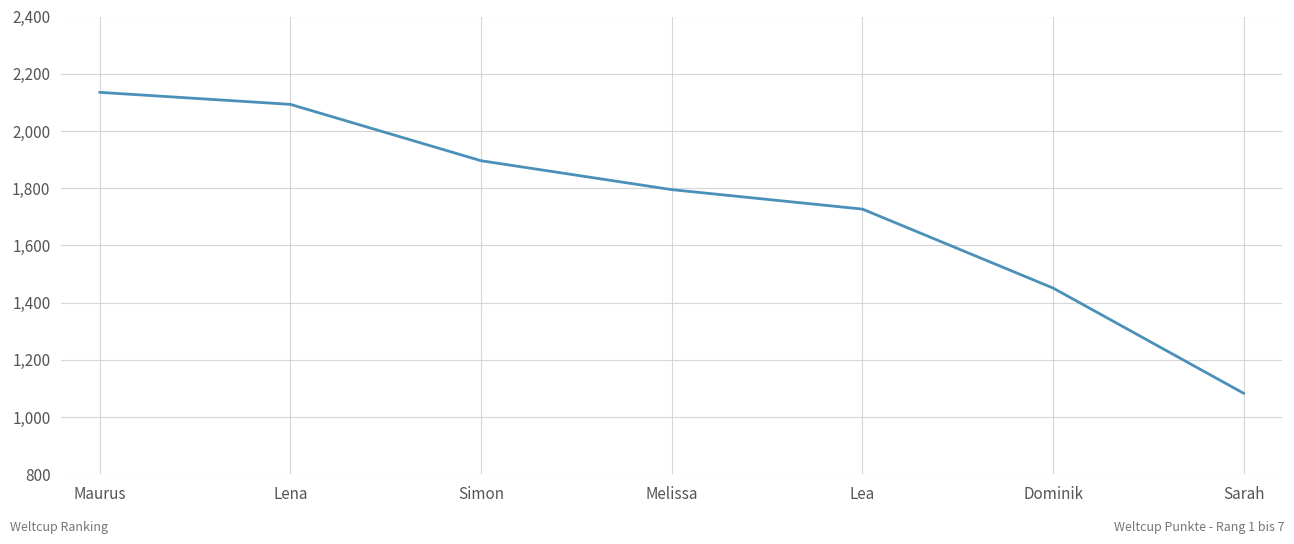

Reading left to right, extract all data points from this chart.

2135	2093	1896	1795	1727	1451	1083